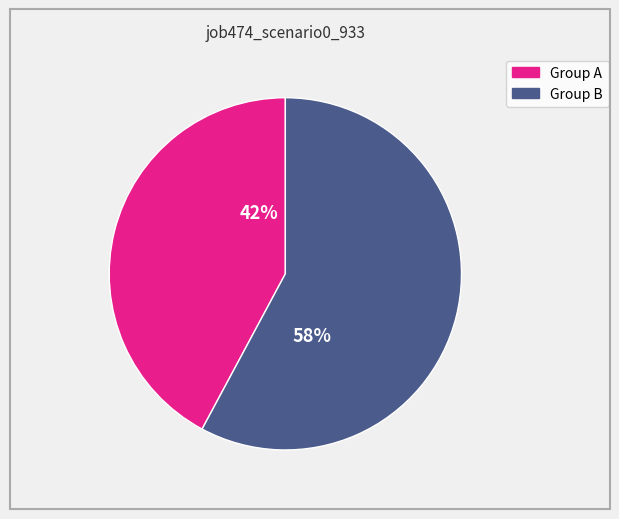

To the nearest percent, what is the difference between the largest and smallest slice percentages?

16%